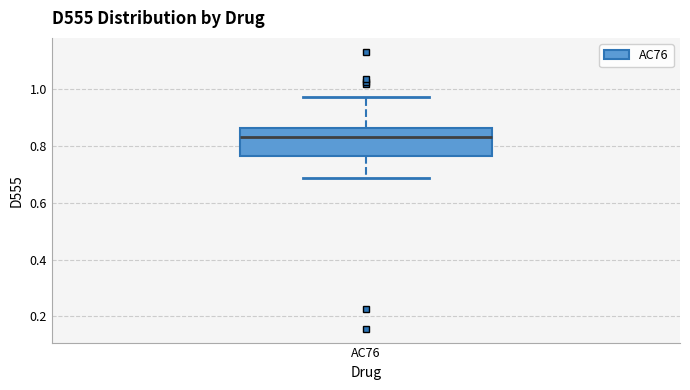

Where does the median line of the box for AC76 sit on the y-axis? The values are not printed on the chart, so give them approximately, as read against the axis.

0.84